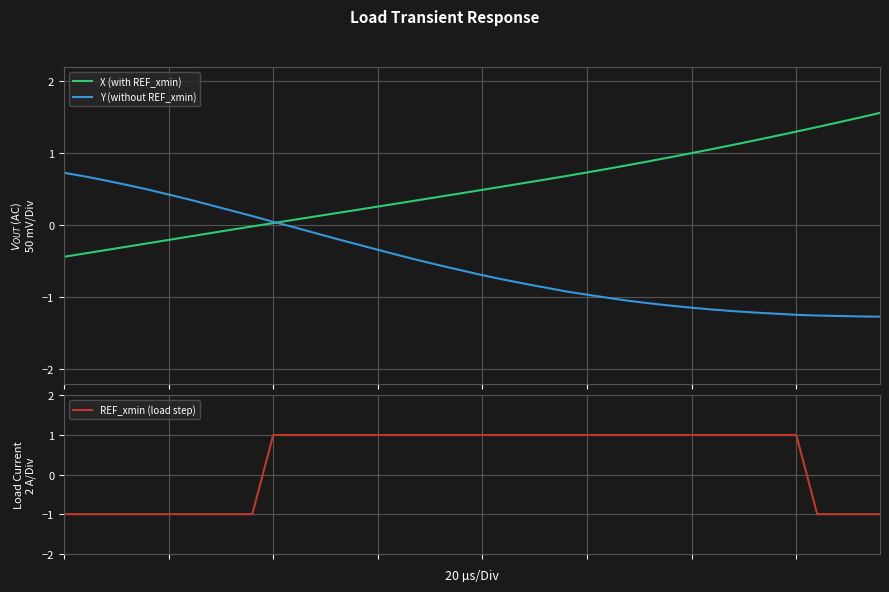

Rank the series by their maximum value, from highest to lowest.

X (with REF_xmin), REF_xmin (load step), Y (without REF_xmin)